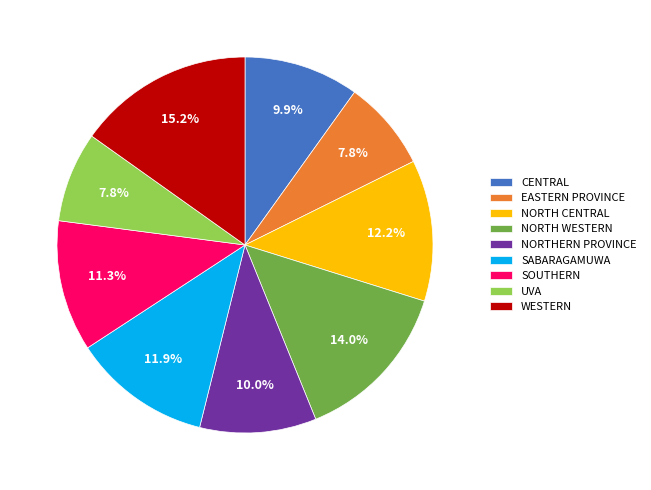

How many segments does this pie chart have?

9